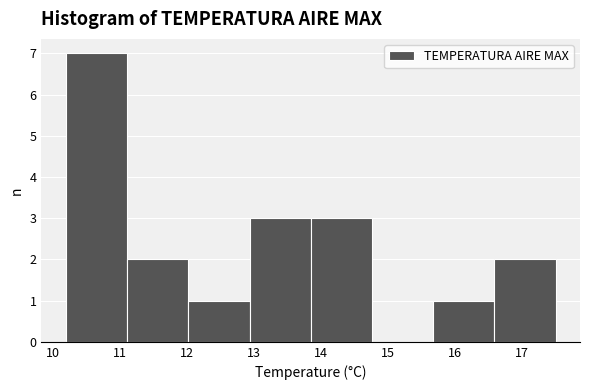

Reading left to right, transcribe this chart: for each bar, give the range it covers on the x-axis and its height. Neither the bar edges nor the heights are printed on the chart, so give them approximately, as read against the axes.

10.2 to 11.1: 7
11.1 to 12.0: 2
12.0 to 12.9: 1
12.9 to 13.9: 3
13.9 to 14.8: 3
14.8 to 15.7: 0
15.7 to 16.6: 1
16.6 to 17.5: 2